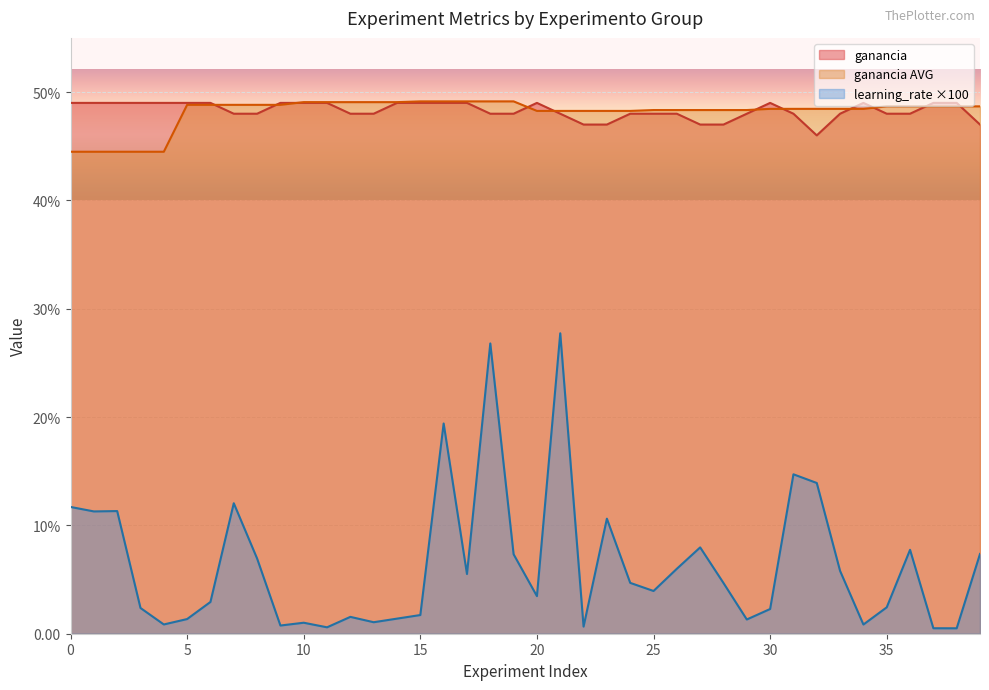

At which label is learning_rate closest to 14?

6